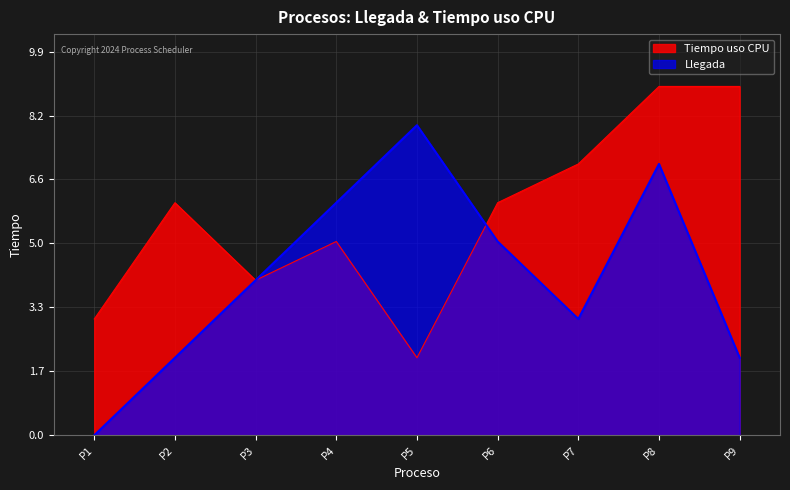

At P9, list the series in order from largest to smallest.

Tiempo uso CPU, Llegada